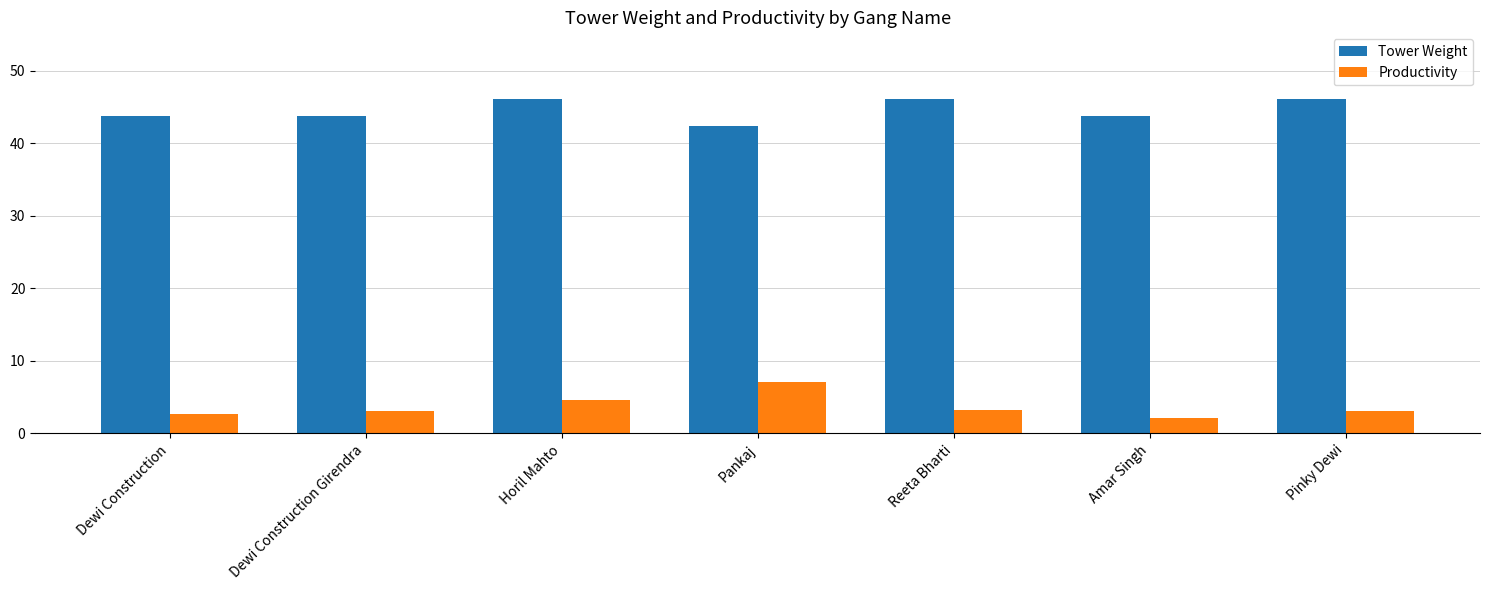

True or false: Tower Weight has a value of 42.4 at Pankaj.

True